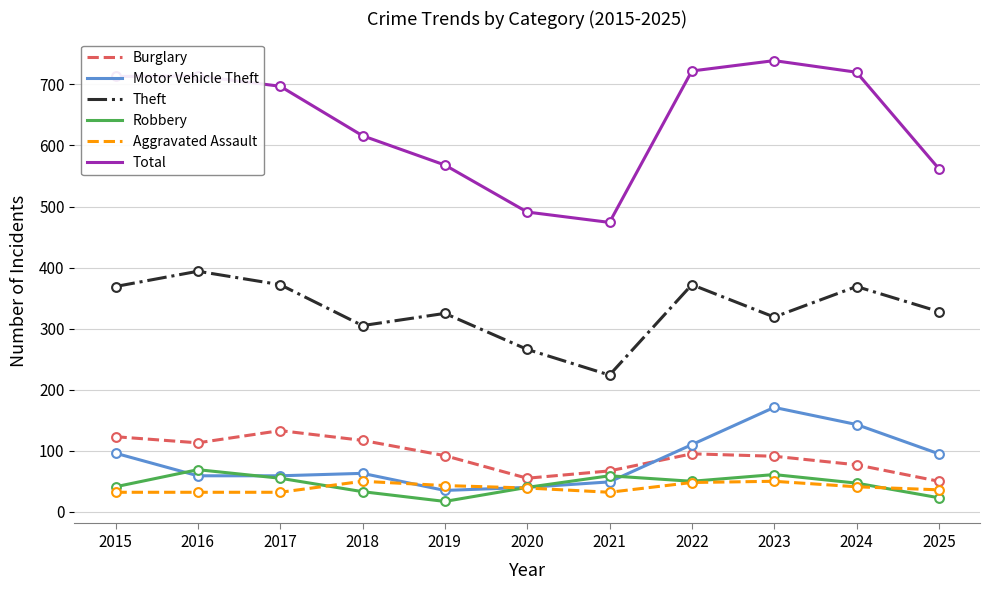

Is the value of Theft at 2023 greater than the value of Total at 2022?

No